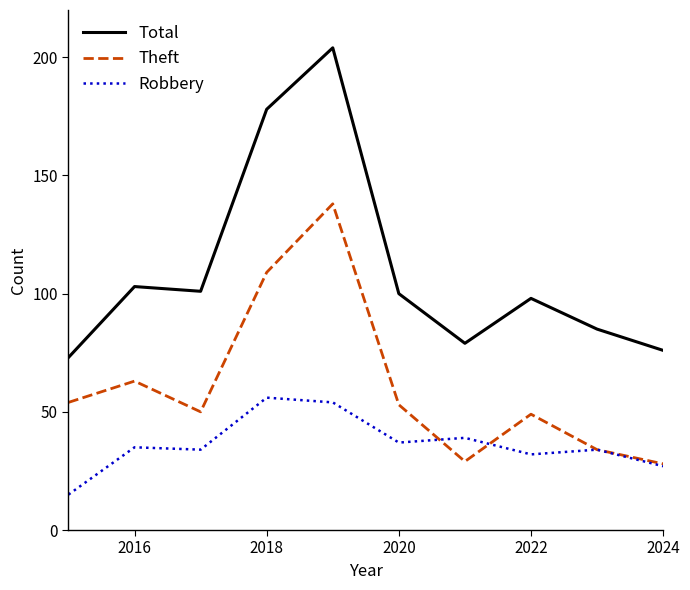

What are all the series names shown in the legend?

Total, Theft, Robbery